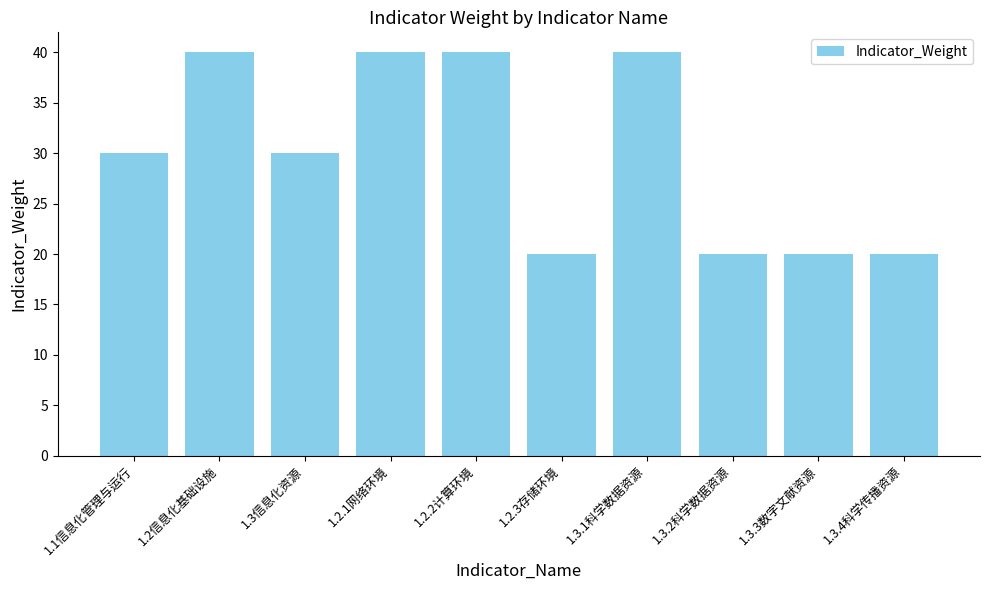

Approximately how many times larger is the value at 1.1信息化管理与运行 compared to 1.3.4科学传播资源?

1.5